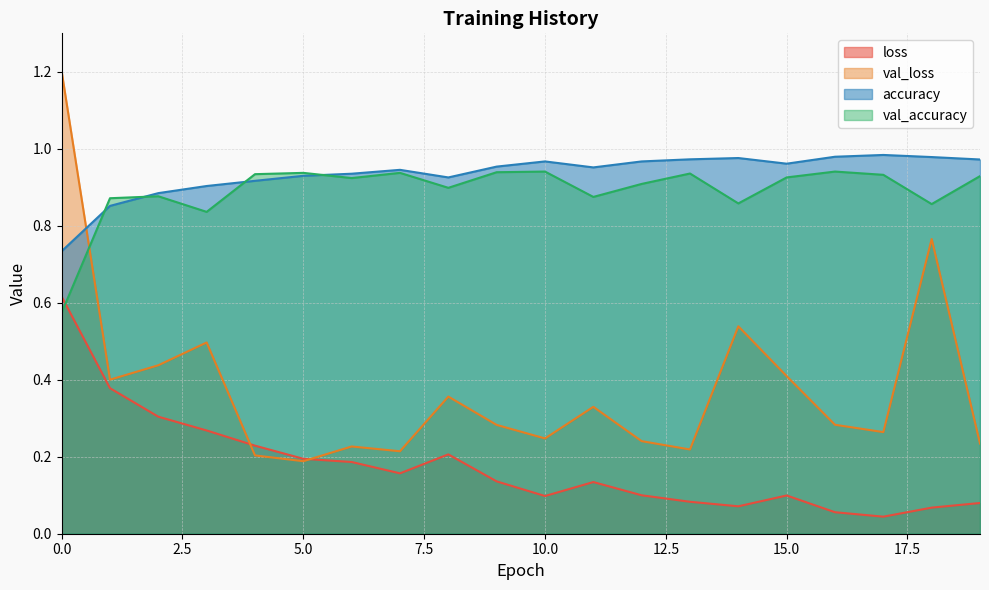

What is the sum of the accuracy values at 9 and 0?

1.7